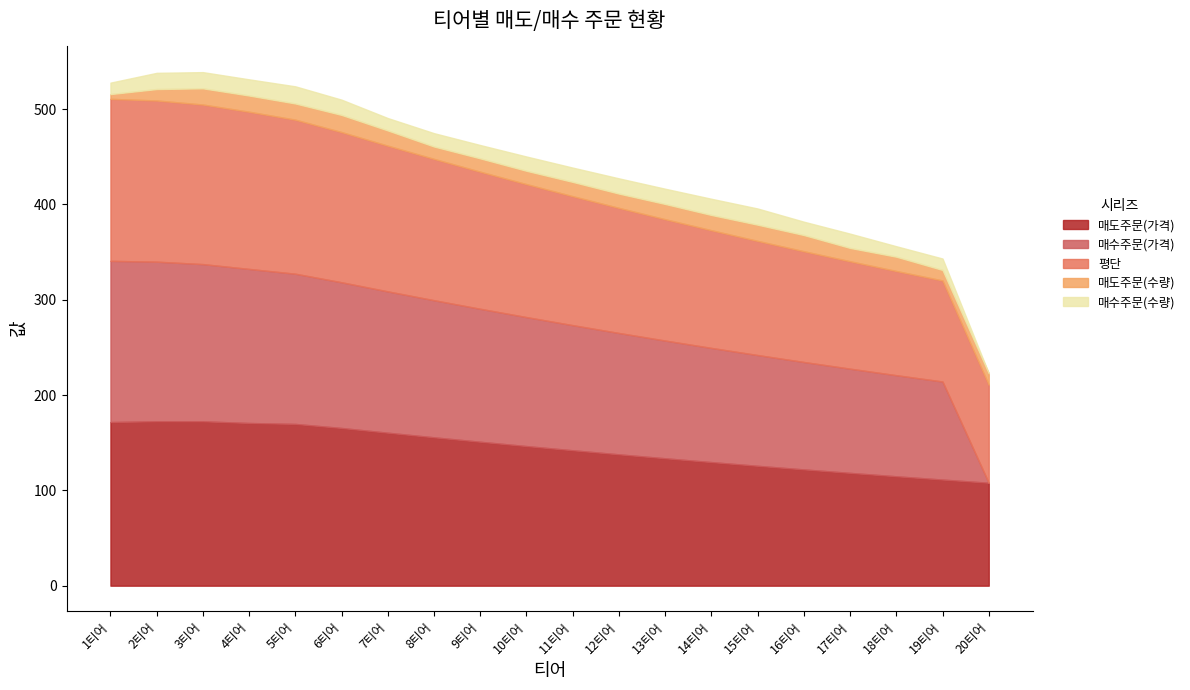

Which category has the lowest value across all series?

20티어